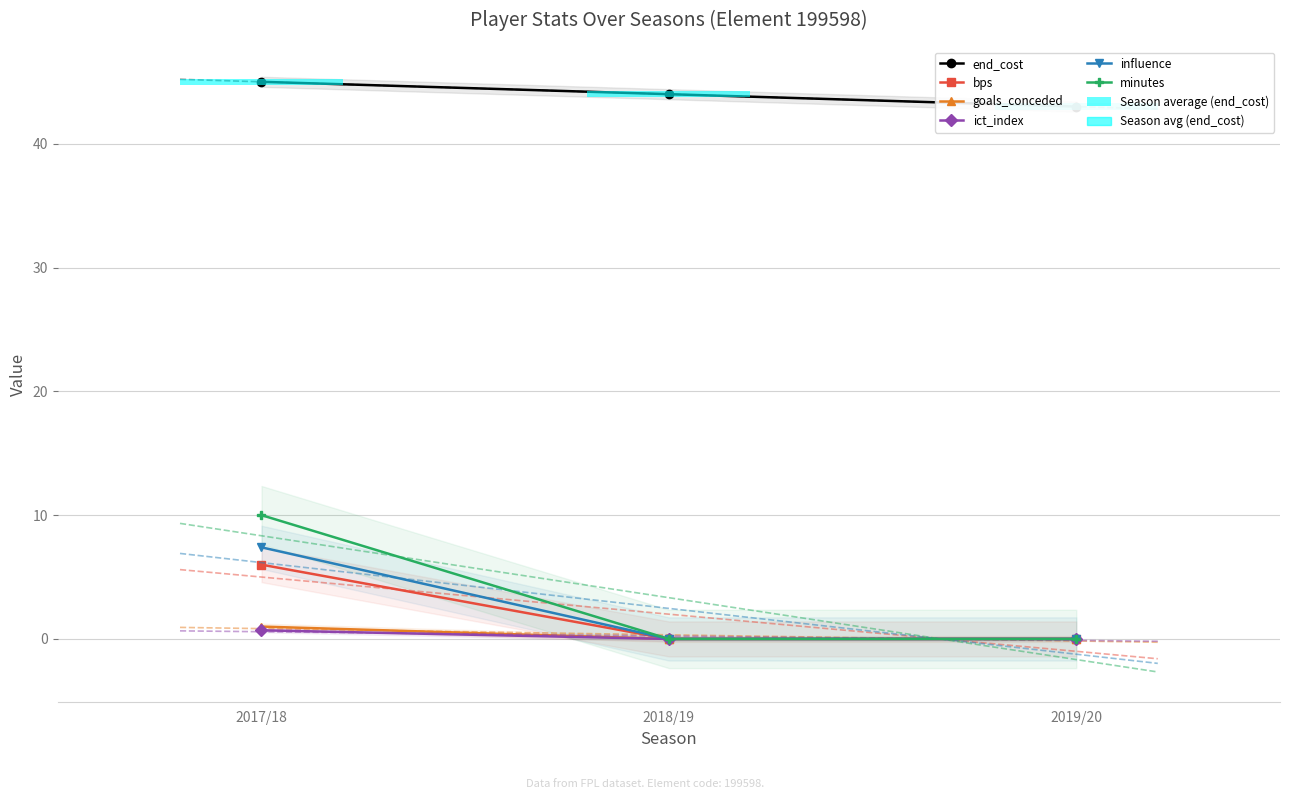

What position from the left is 2018/19?

2